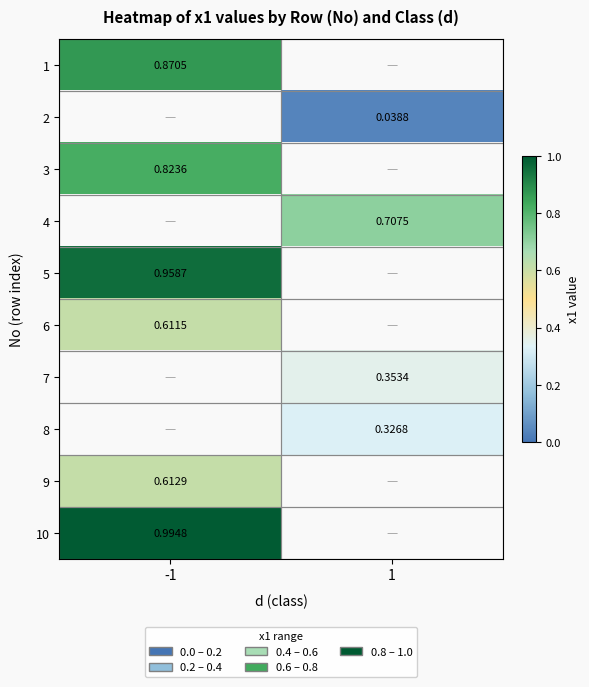

Which label corresponds to the smallest value in the chart?

1